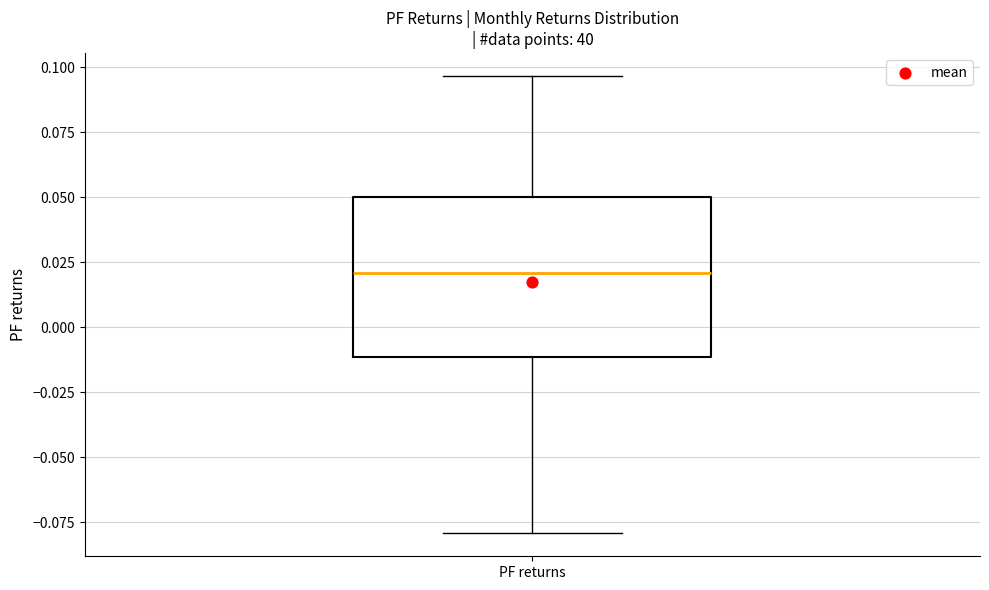

Transcribe this box plot: give where the median line is, the range the box spans, and where the two whiskers end, as read against the y-axis. The values are not printed on the chart, so give them approximately, as read against the axis.

median 0.020, box -0.010 to 0.050, whiskers -0.080 to 0.095